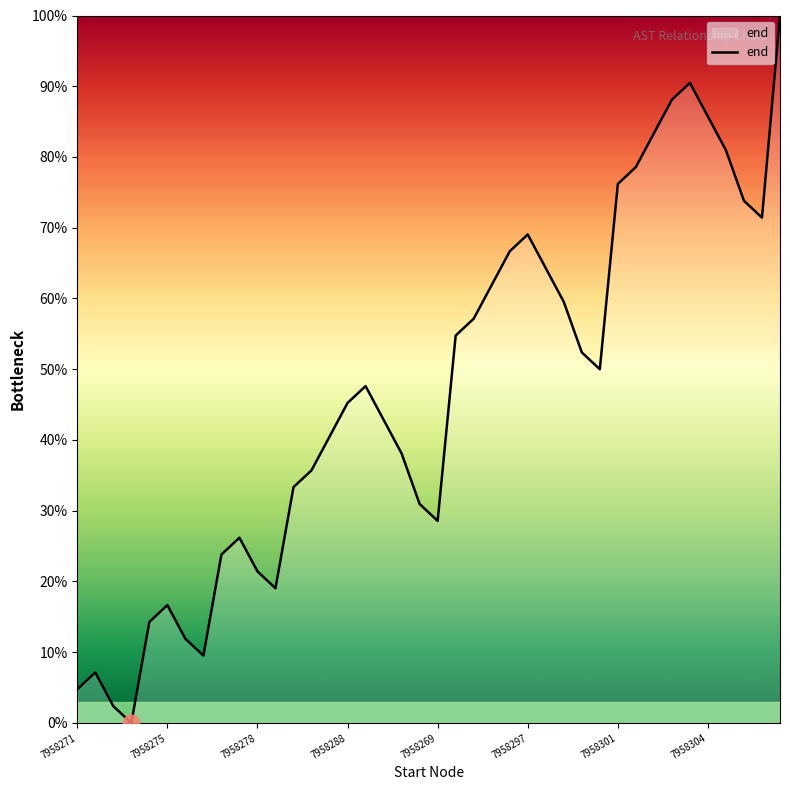

What is the greatest value displayed?

100.0